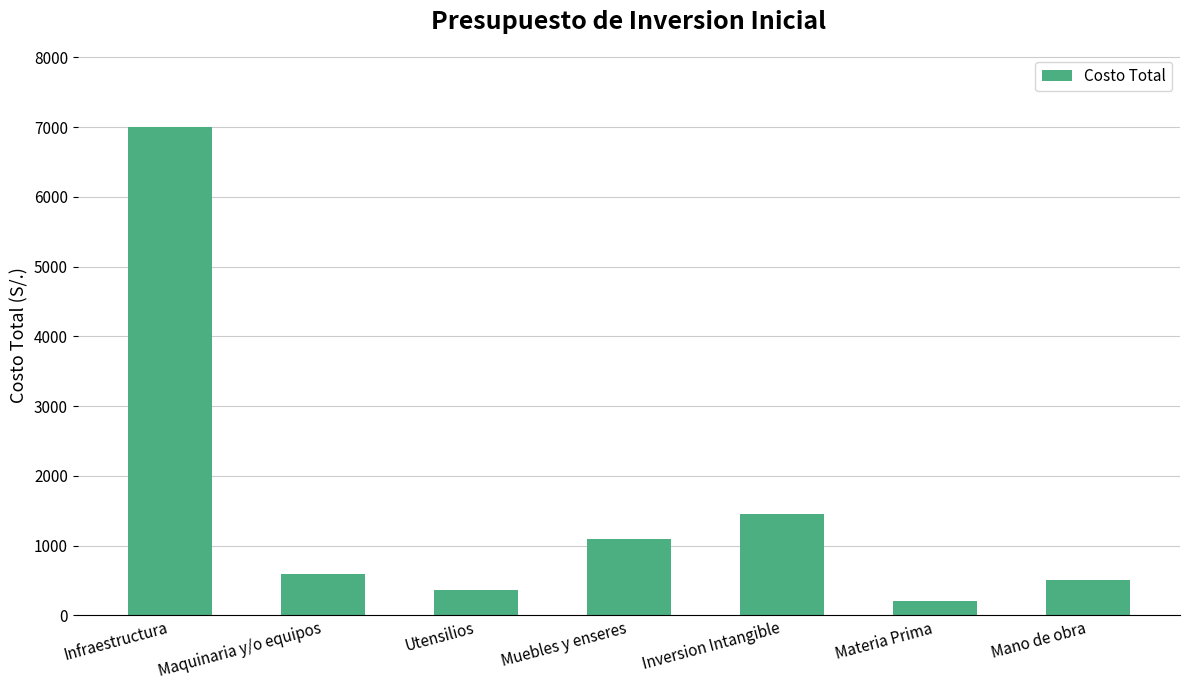

Approximately how many times larger is the value at Maquinaria y/o equipos compared to Inversion Intangible?

0.4